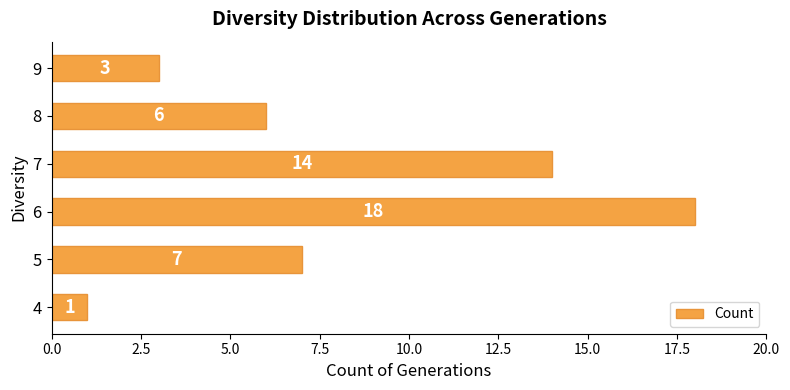

What is the difference between the maximum and minimum values?

17